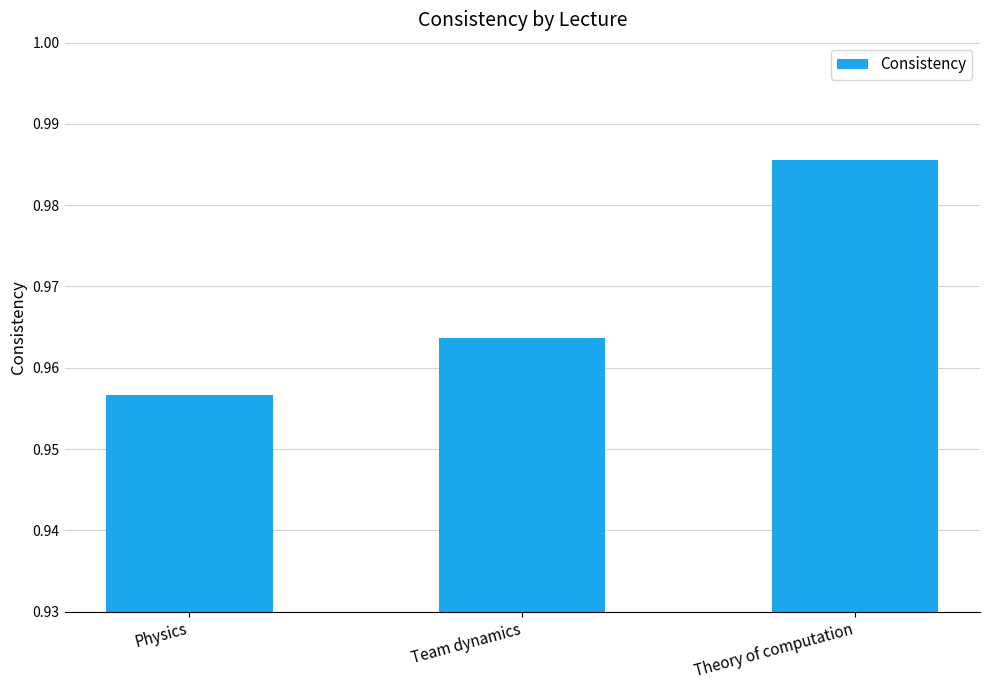

Which label corresponds to the largest value in the chart?

Theory of computation